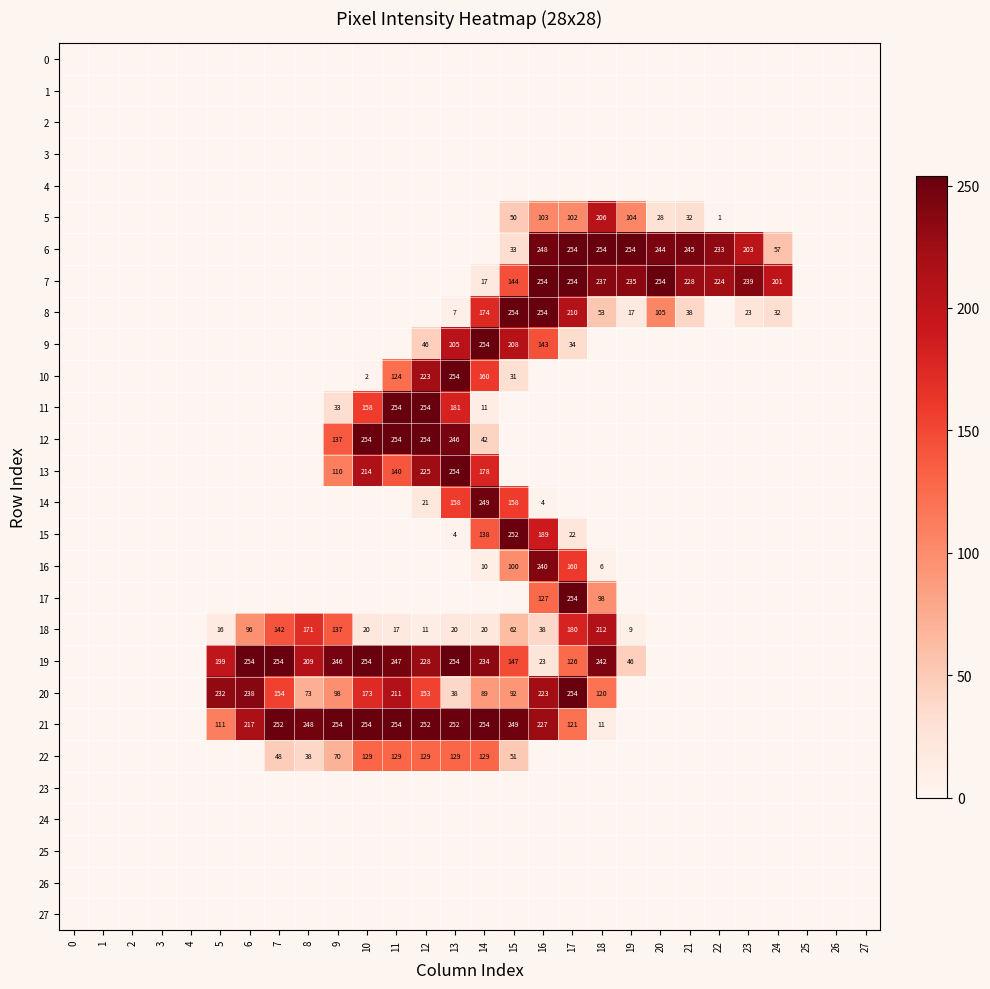

Is it true that 14 equals 4 at 16?

True